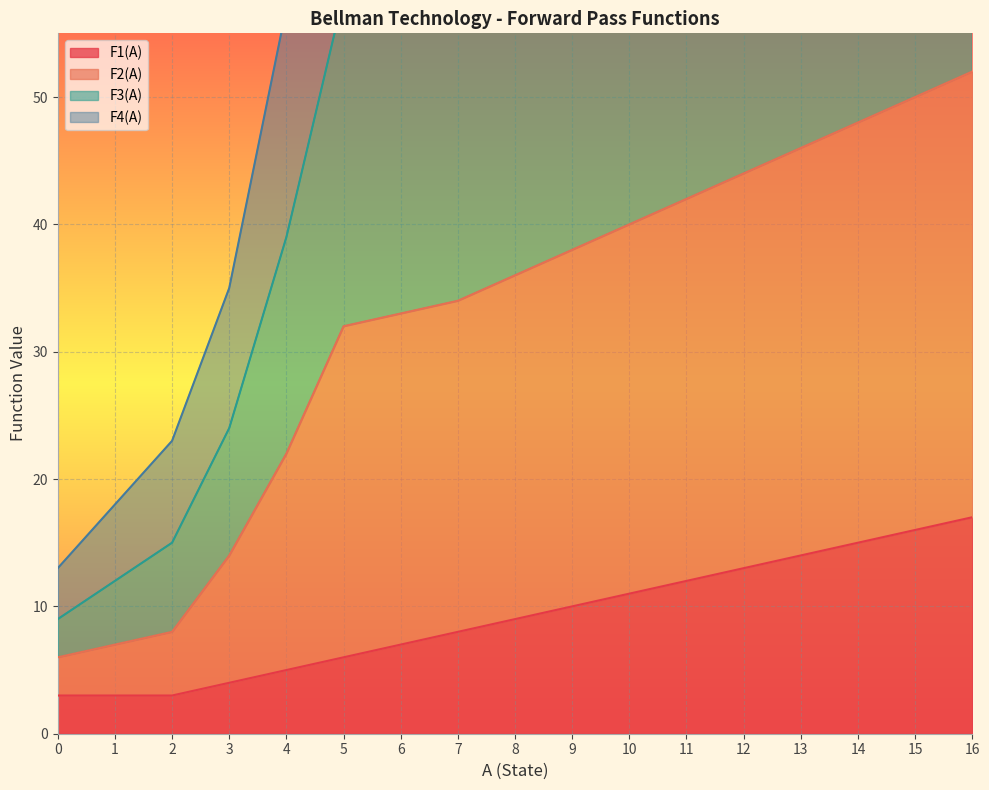

True or false: F4(A) and F2(A) cross at least once.

False